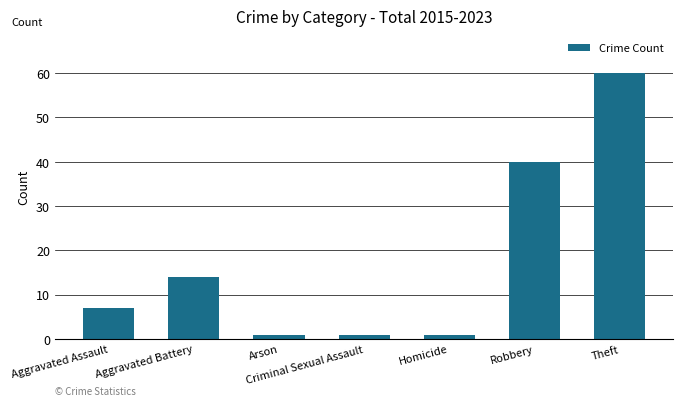

The chart shows a value of 60 at Theft. True or false?

True